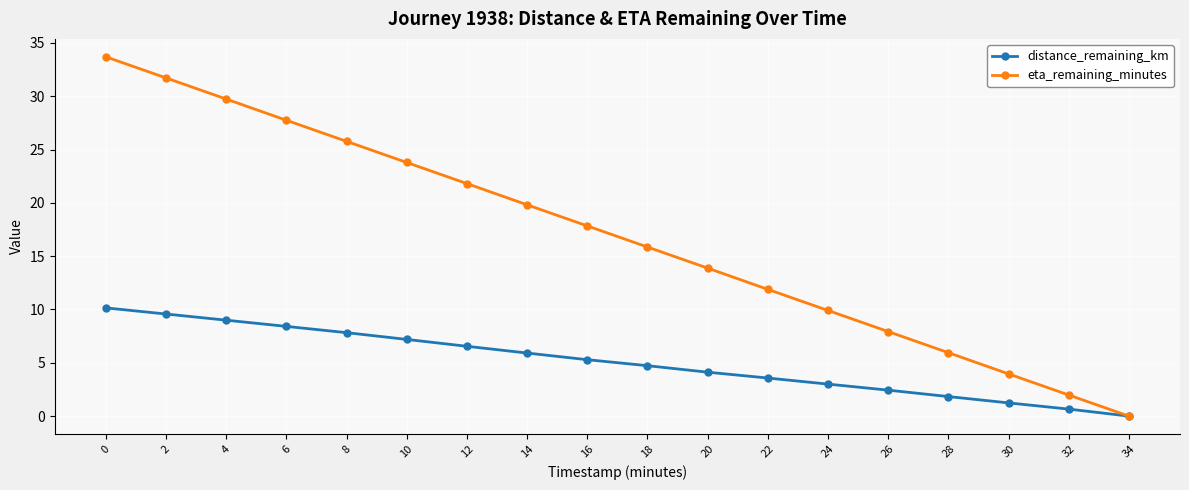

True or false: eta_remaining_minutes has more than 1 interior local peaks.

False